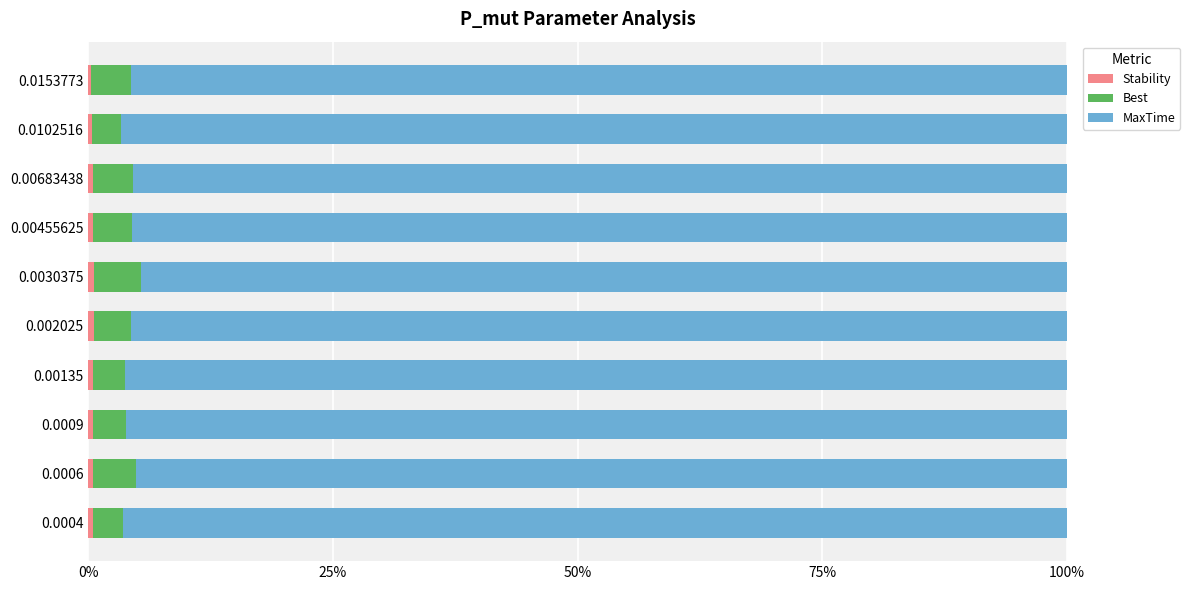

How many distinct data groups are displayed?

3